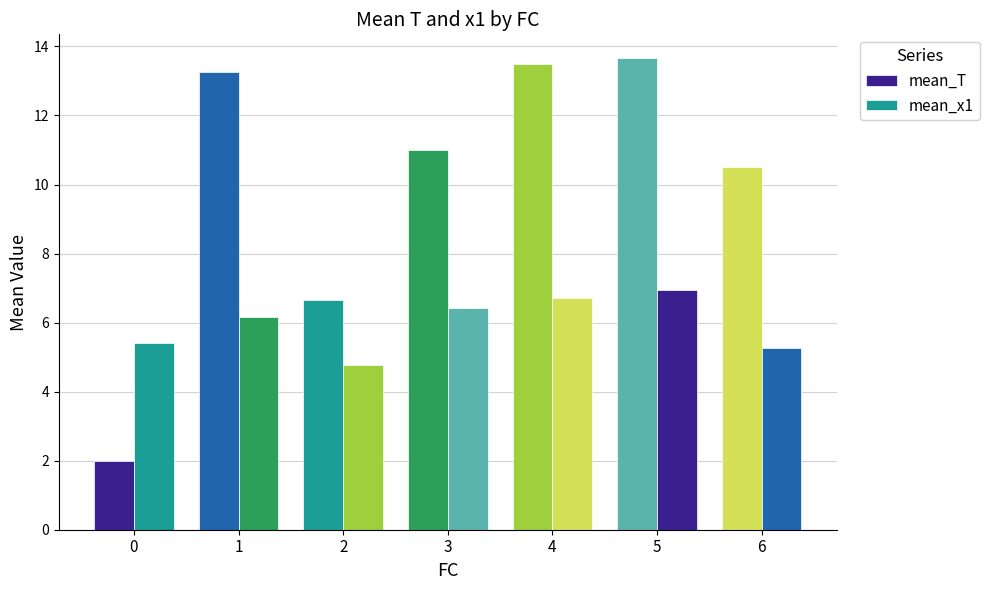

How many values in the mean_x1 series are below 6?

3